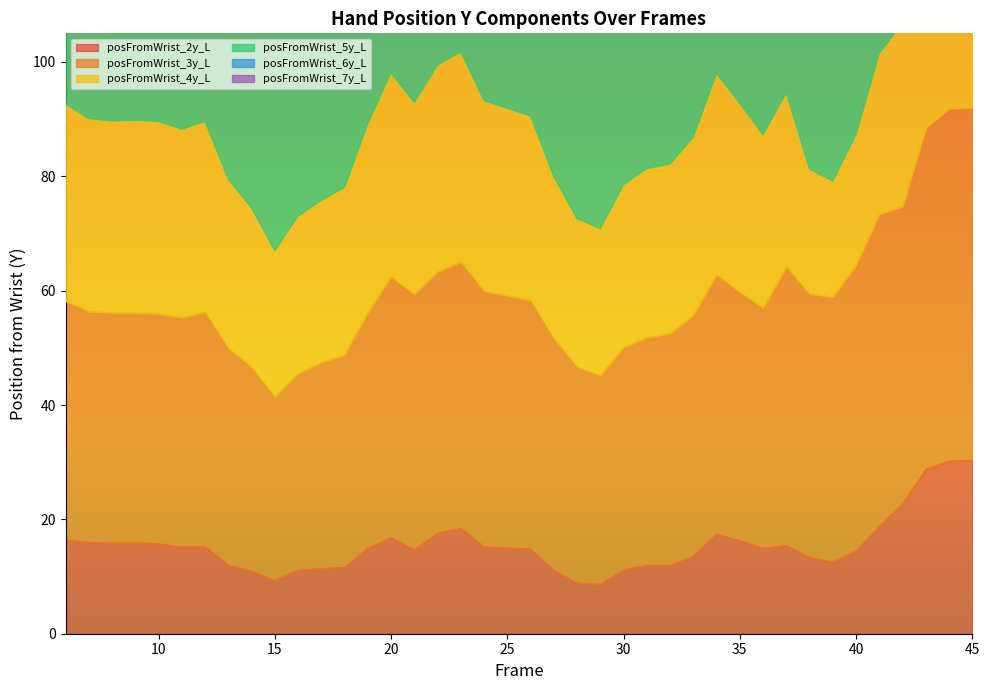

What is the maximum value for posFromWrist_2y_L?

30.3